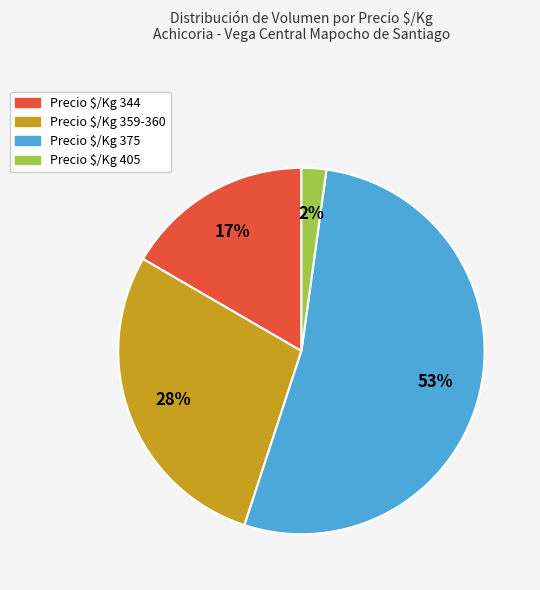

Does any single category account for the majority?

Yes